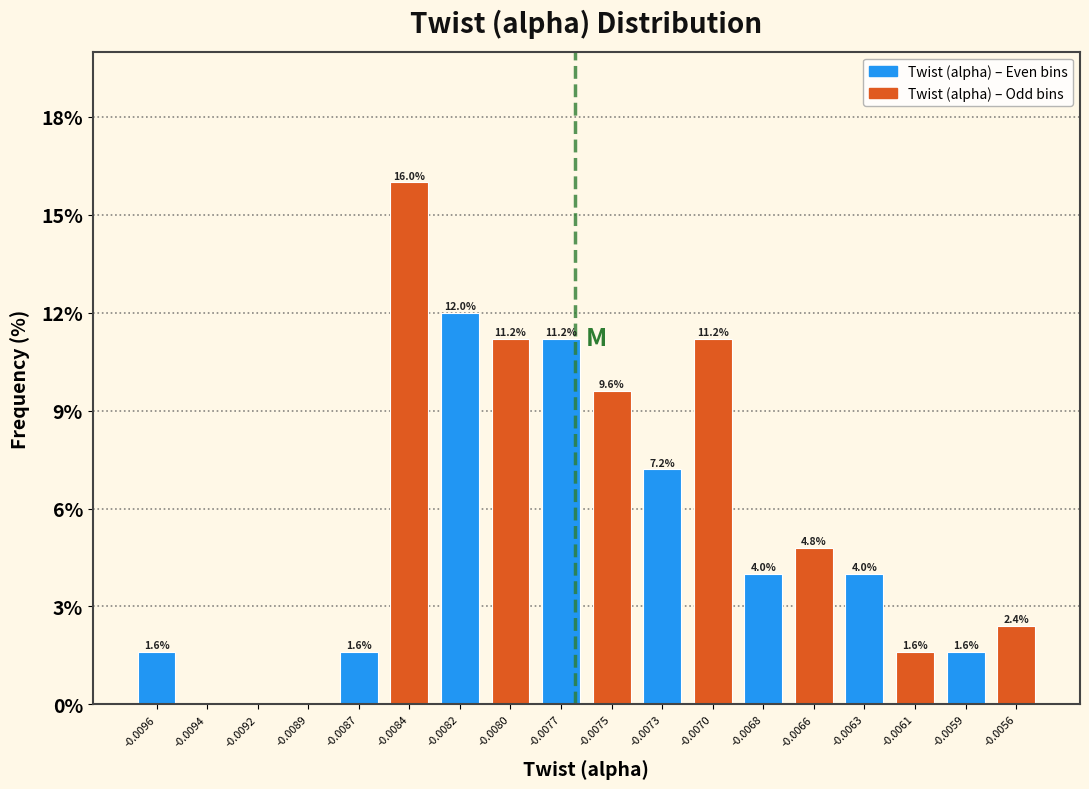

At which label does the data first exceed 4?

-0.0084